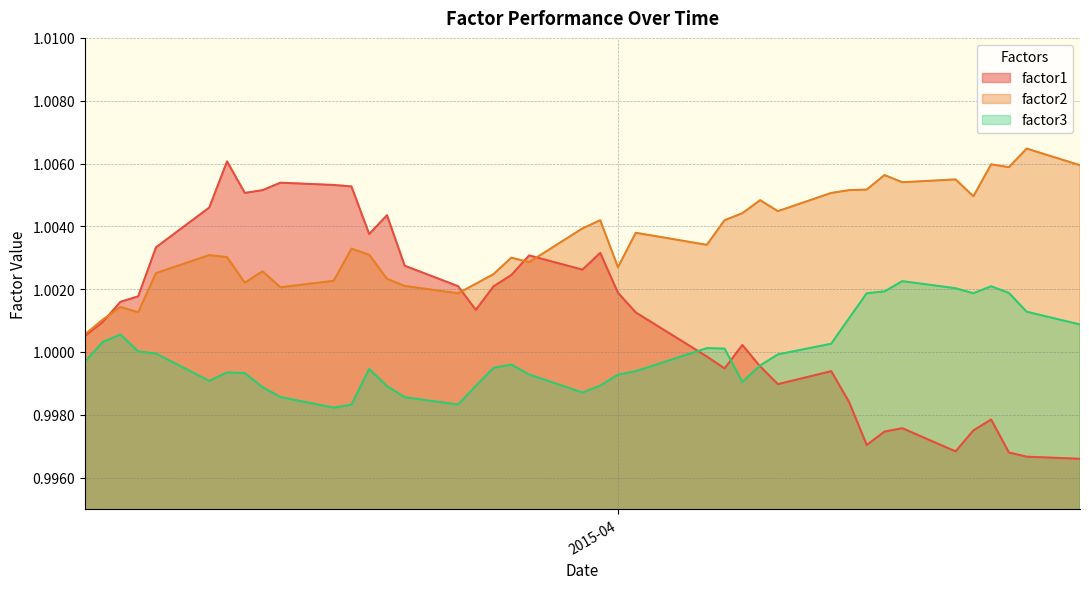

What is the value of the factor3 point at the 39th from the left?

1.0